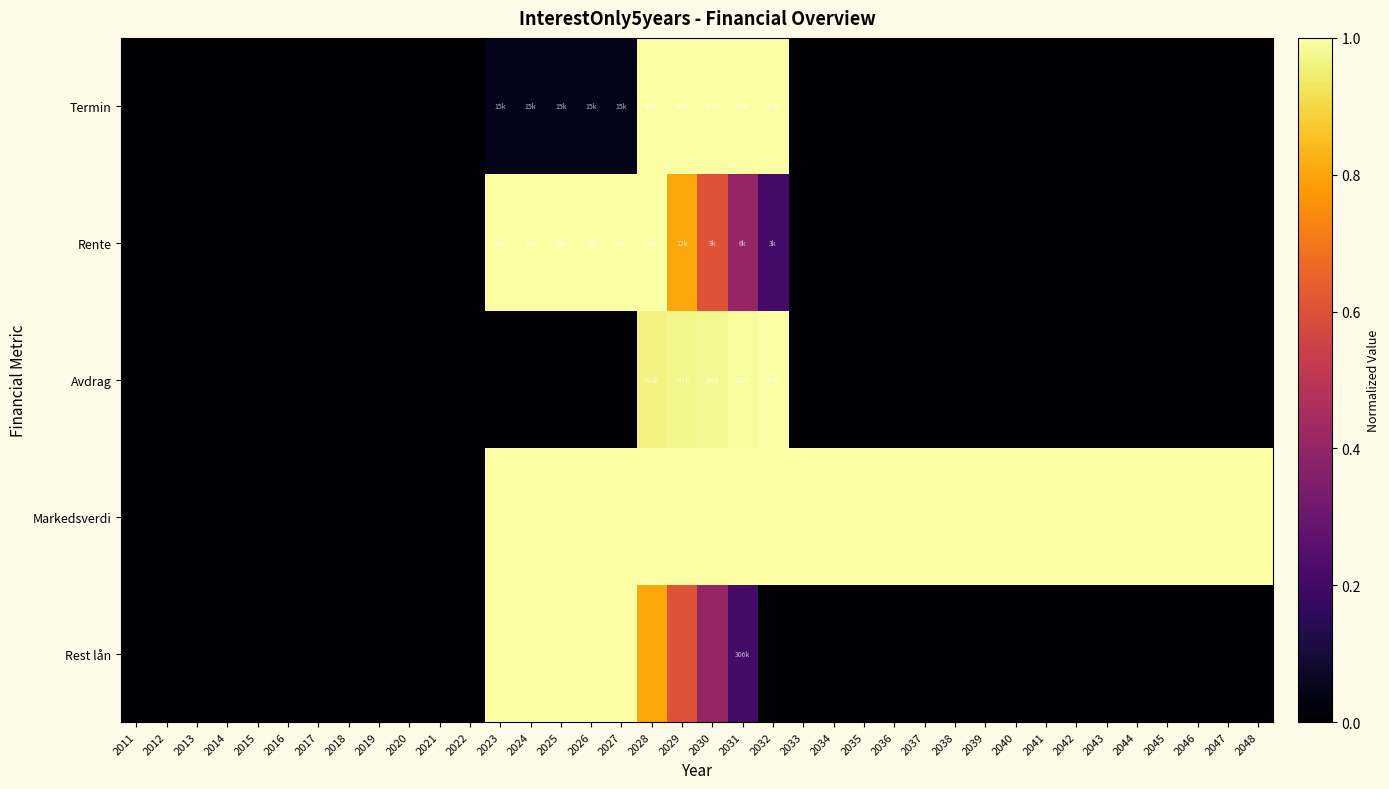

Which has a higher value, 2046 or 2036?

2046